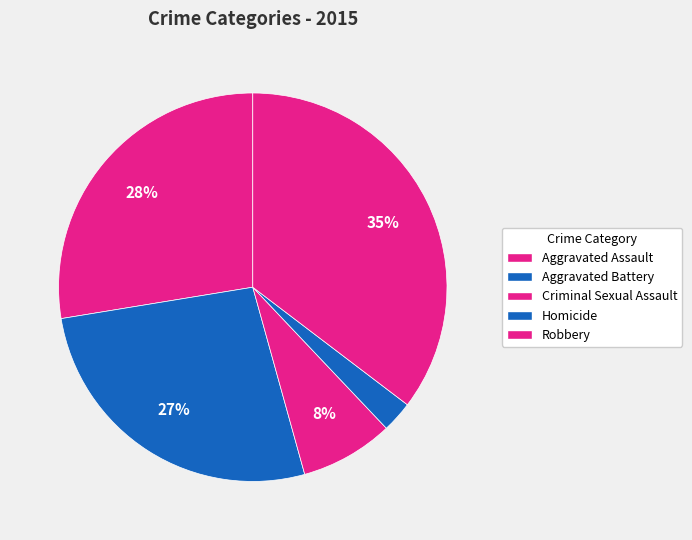

To the nearest percent, what portion does Aggravated Assault represent?

28%